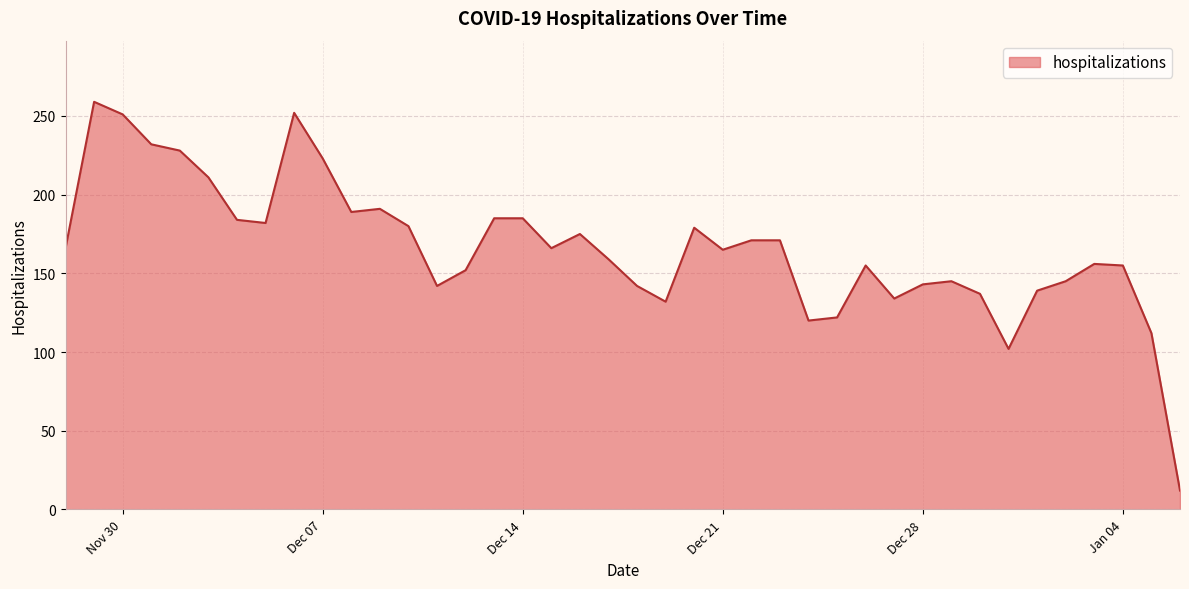

What is the maximum value shown in the chart?

259